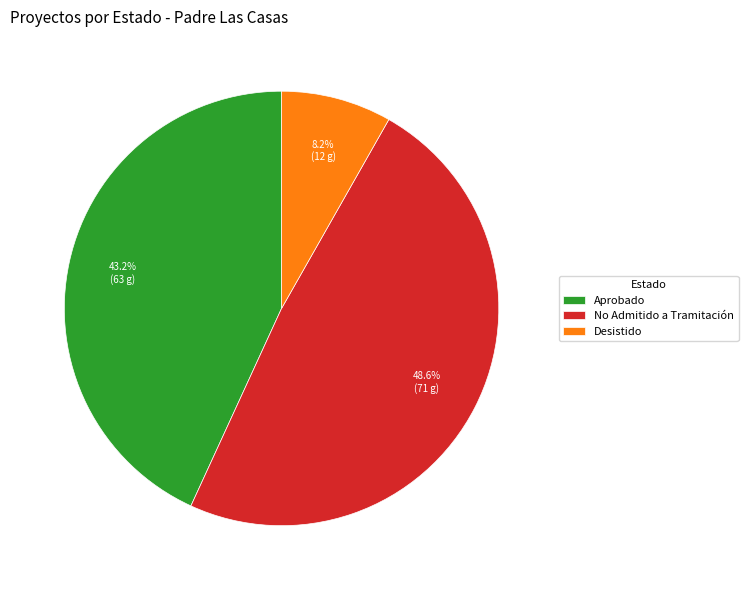

Approximately how many times larger is the value at Aprobado compared to No Admitido a Tramitación?

0.9